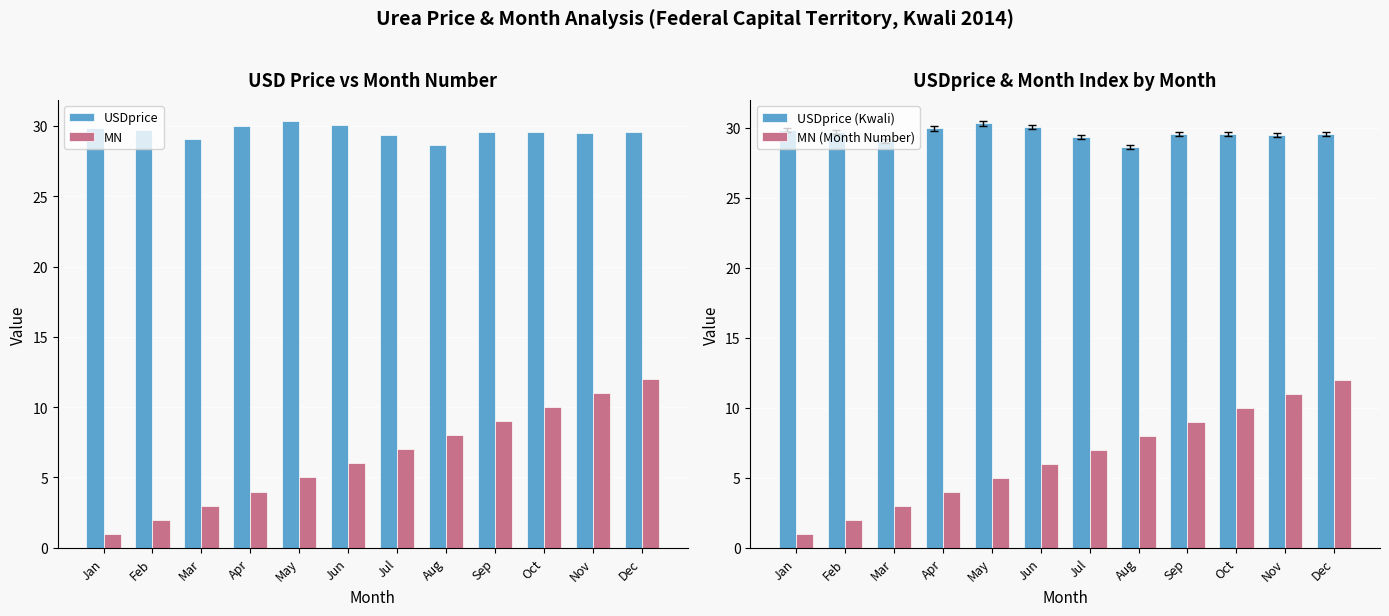

The USDprice series shows 11.0 at Dec. True or false?

False